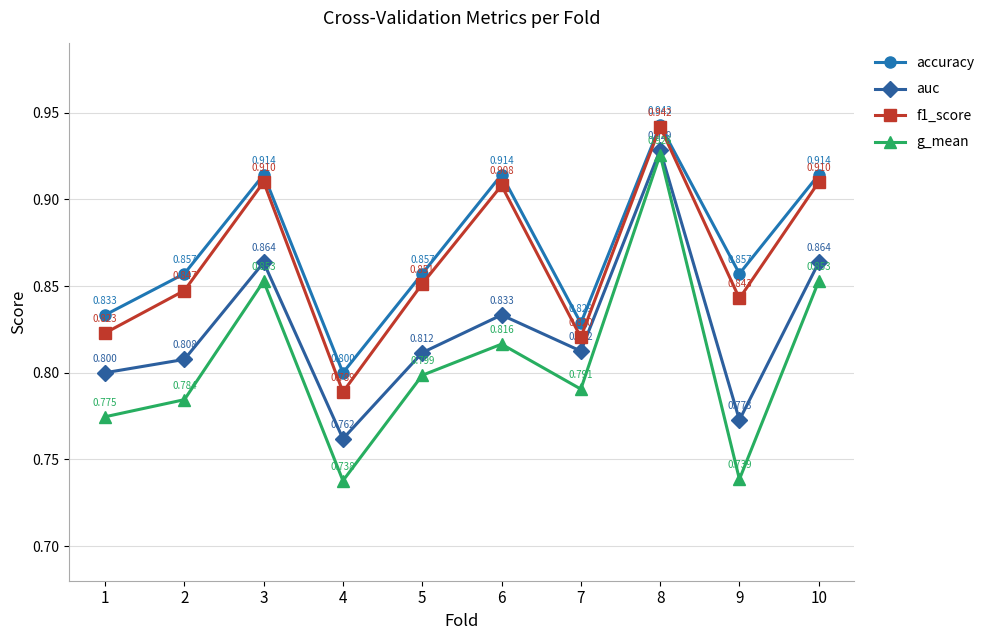

How many interior local valleys does the accuracy series have?

3